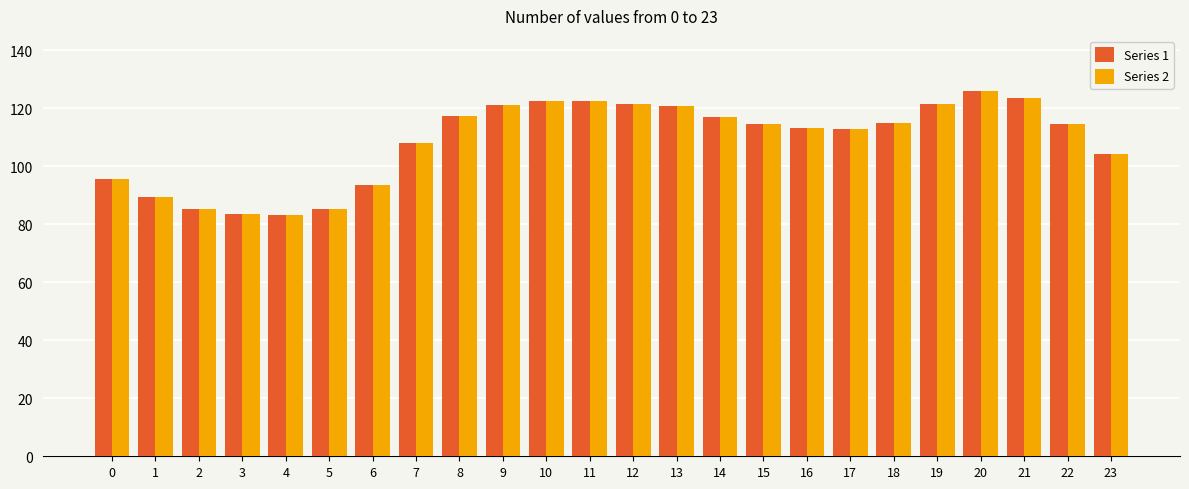

What is the average value of the Series 2 series?

108.9